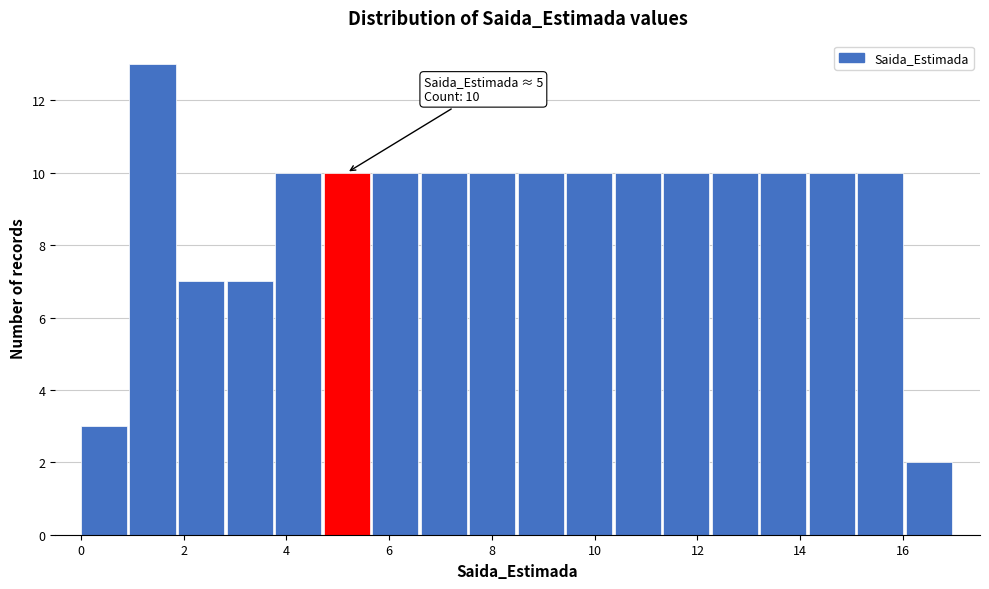

Over which range of the x-axis is the bar tallest?

1.0 to 1.8